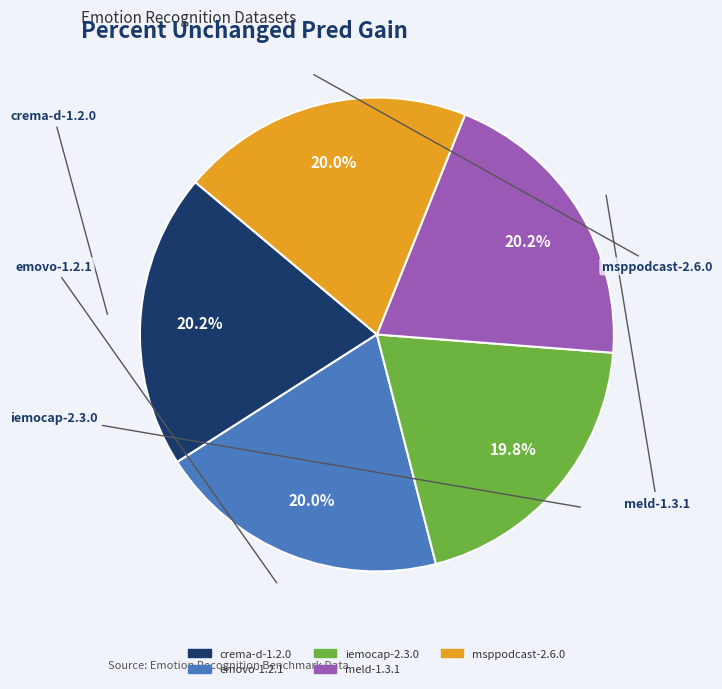

Does msppodcast-2.6.0 represent more than half of the total?

No